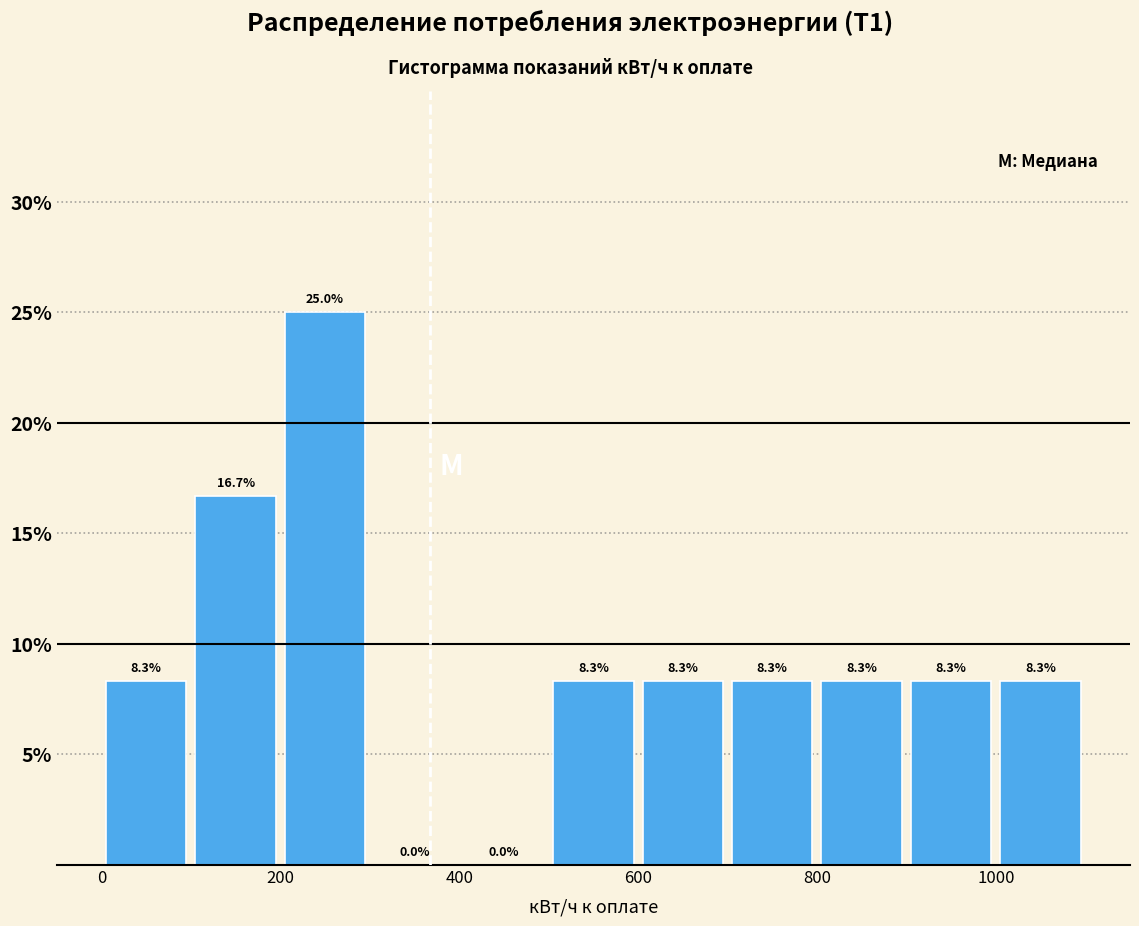

Reading left to right, list every bar in this chart as the range it spans on the x-axis followed by its height.

0 to 100: 8.3
100 to 200: 16.7
200 to 300: 25.0
300 to 400: 0.0
400 to 500: 0.0
500 to 600: 8.3
600 to 700: 8.3
700 to 800: 8.3
800 to 900: 8.3
900 to 1000: 8.3
1000 to 1100: 8.3